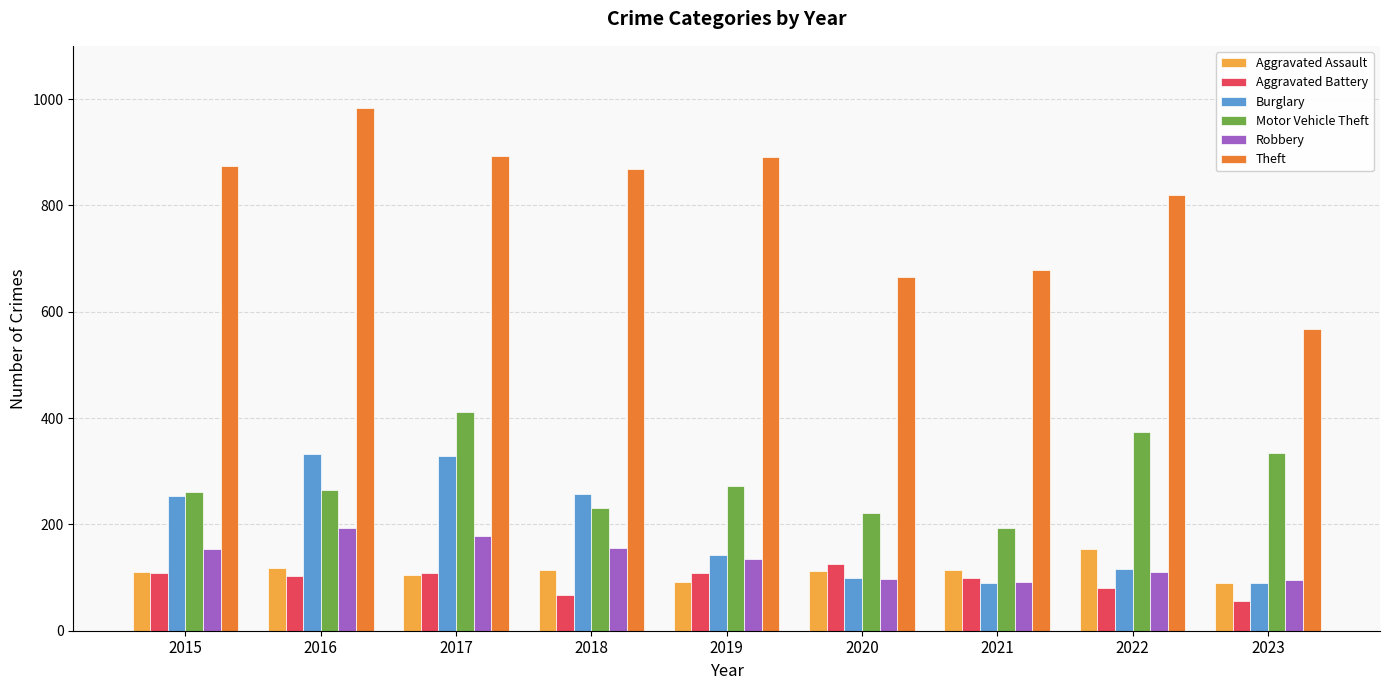

What is the sum of the Motor Vehicle Theft values at 2021 and 2016?

458